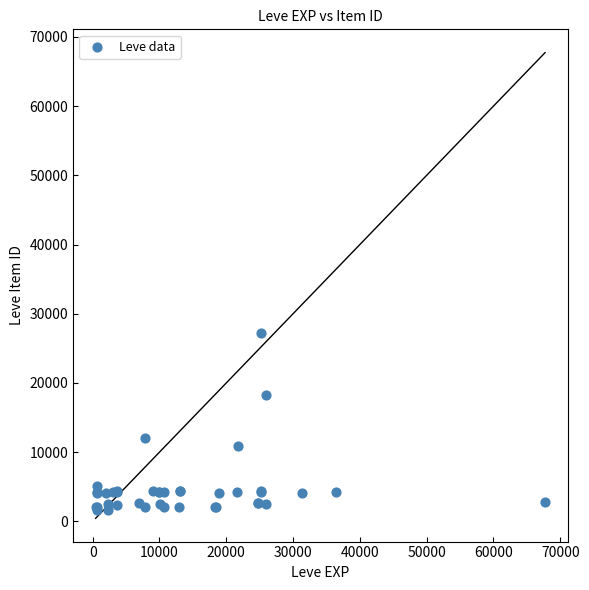

What Y value in the scatter plot is closest to 14448?

12018